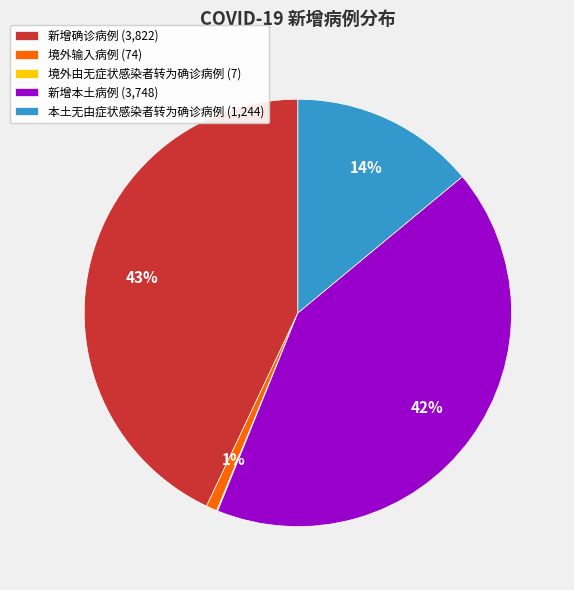

True or false: 境外输入病例 (74) accounts for 1% of the total.

True